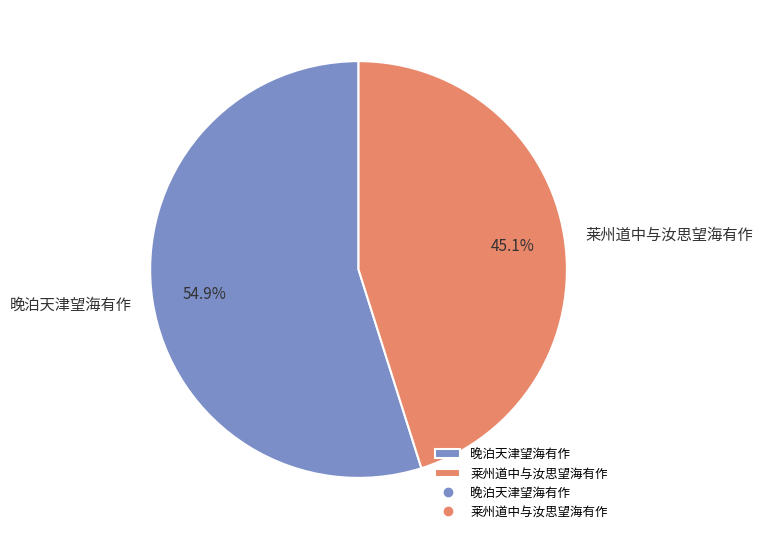

To the nearest percent, what portion does 莱州道中与汝思望海有作 represent?

45%